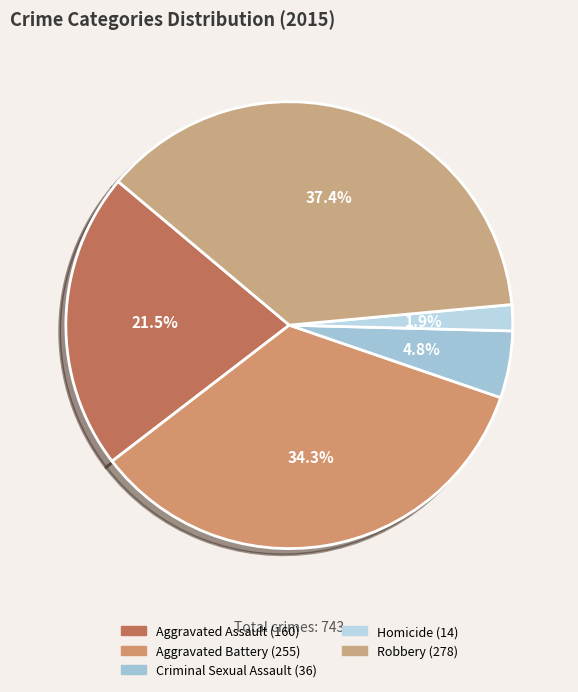

Which slice is the smallest?

Homicide